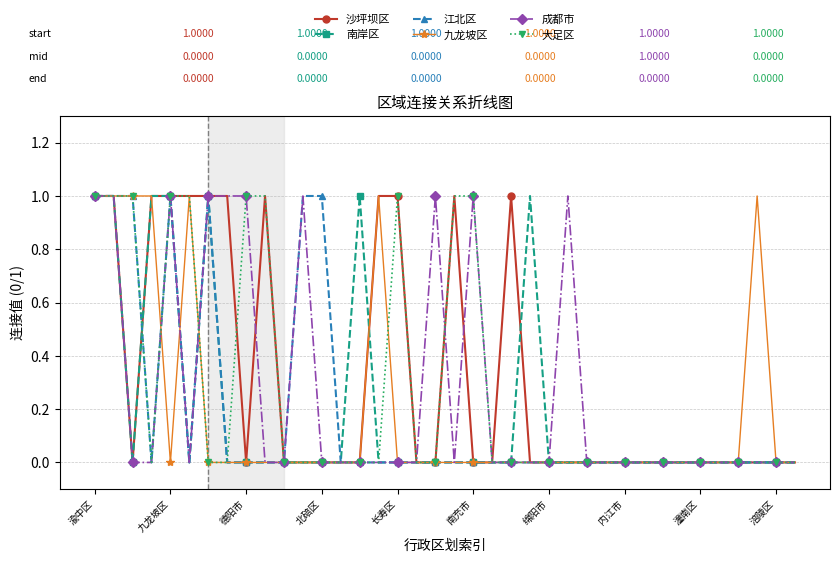

How many categories are shown in the chart?

38